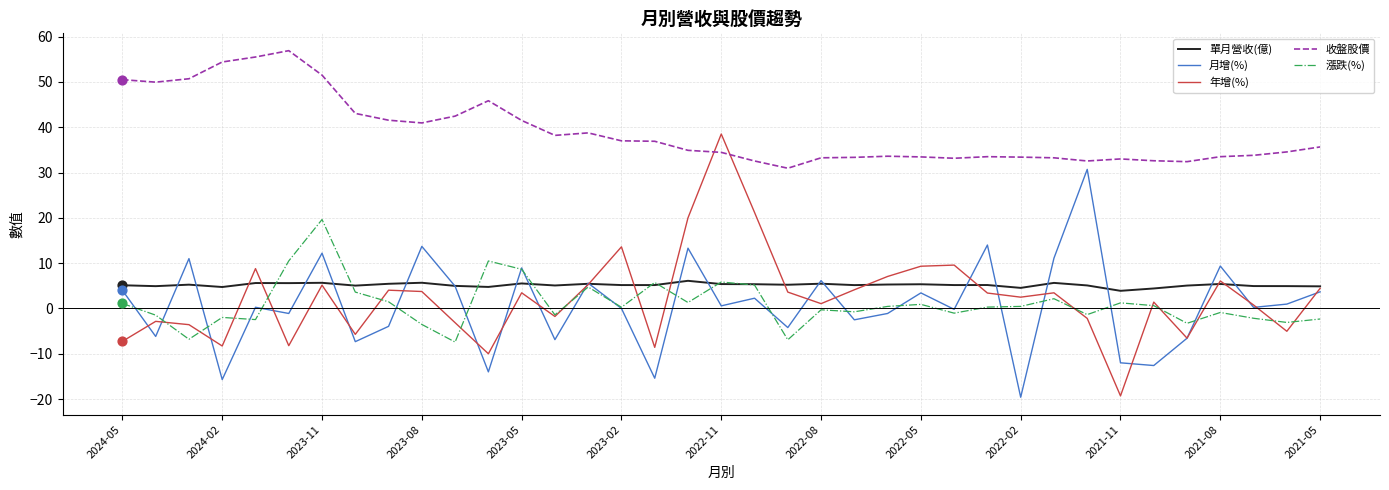

Which series has the widest spread of values?

年增(%)